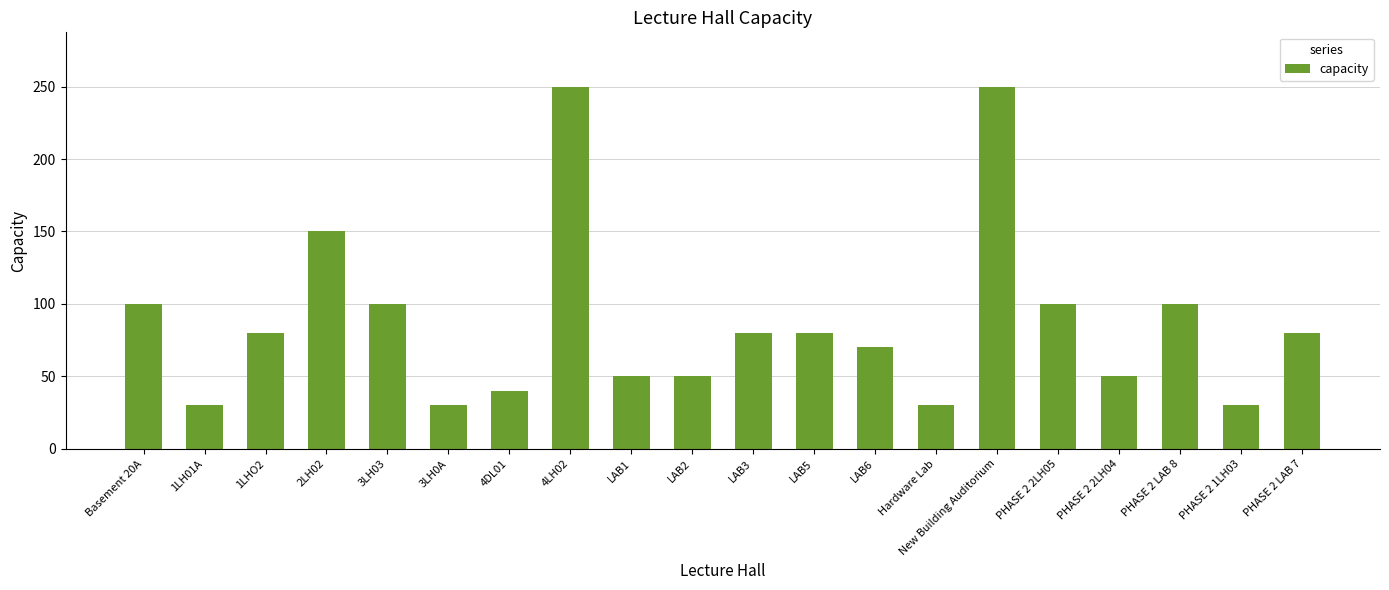

What is the greatest value displayed?

250